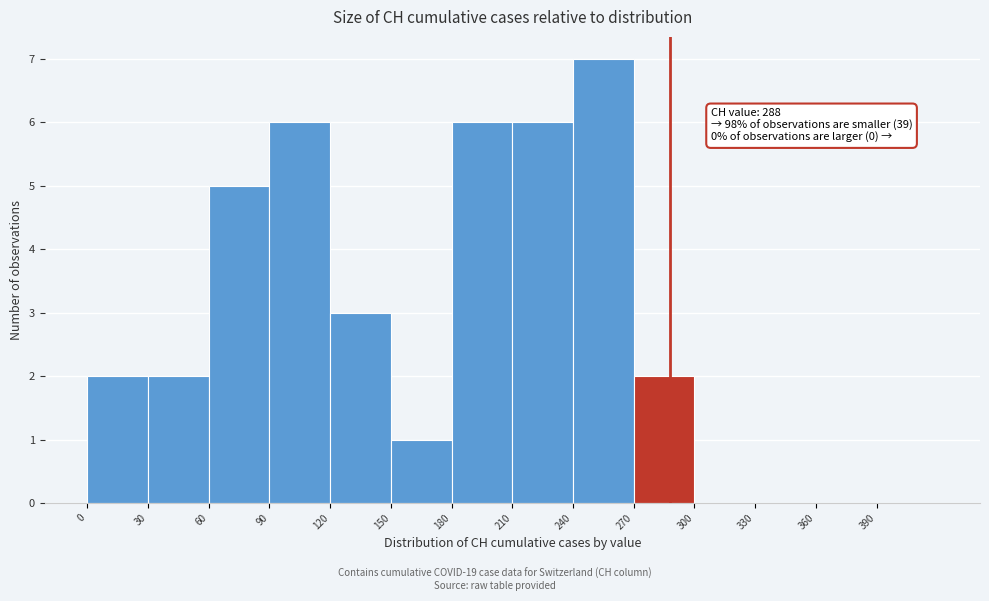

Over which range of the x-axis is the bar tallest?

240 to 270